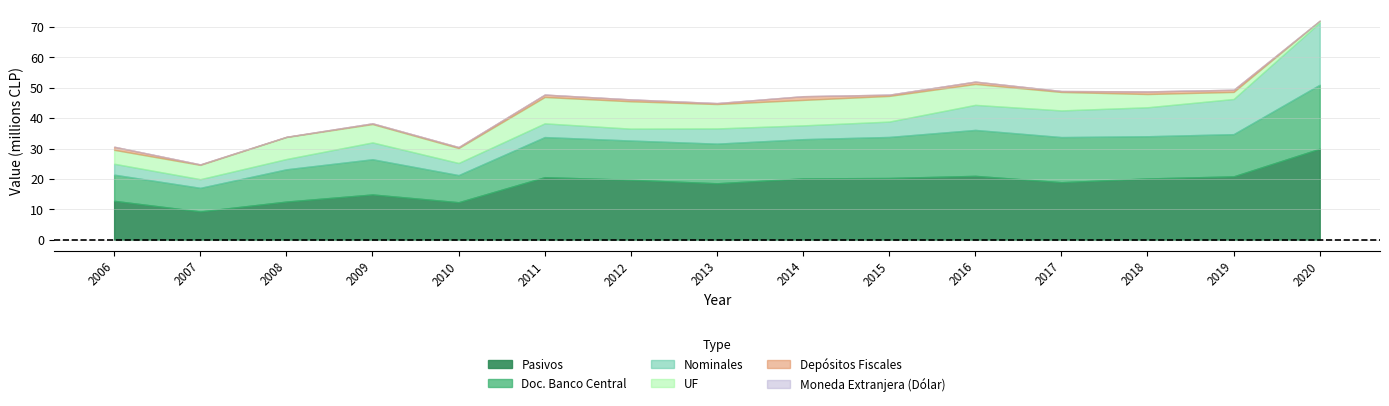

How many series are shown in this chart?

6